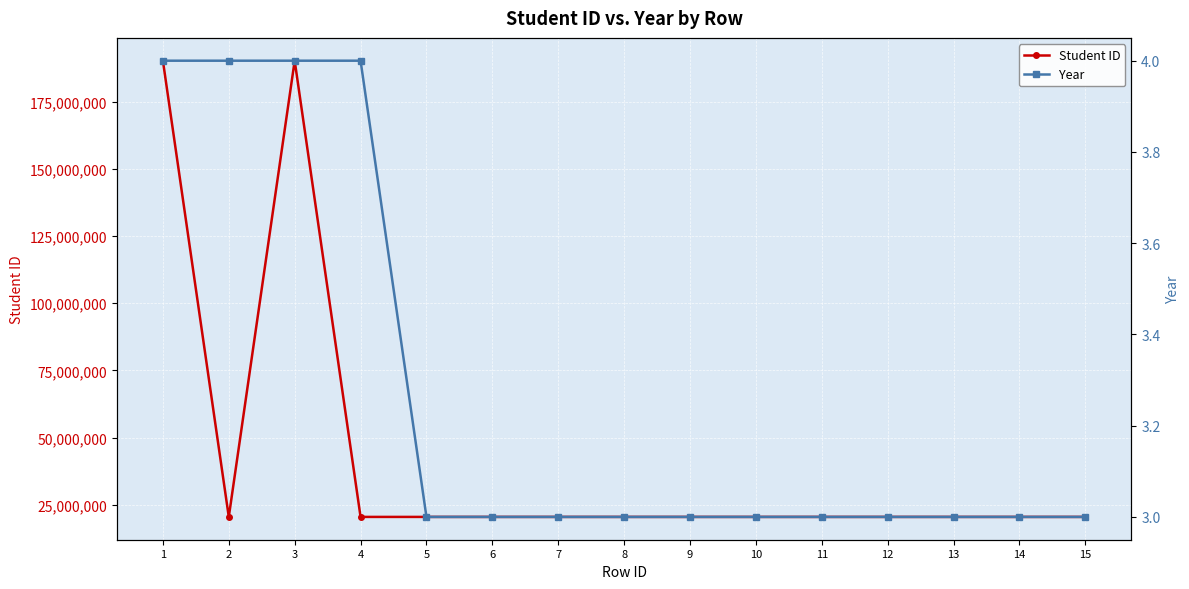

What is the difference between the Student ID values at 1 and 12?

169691910